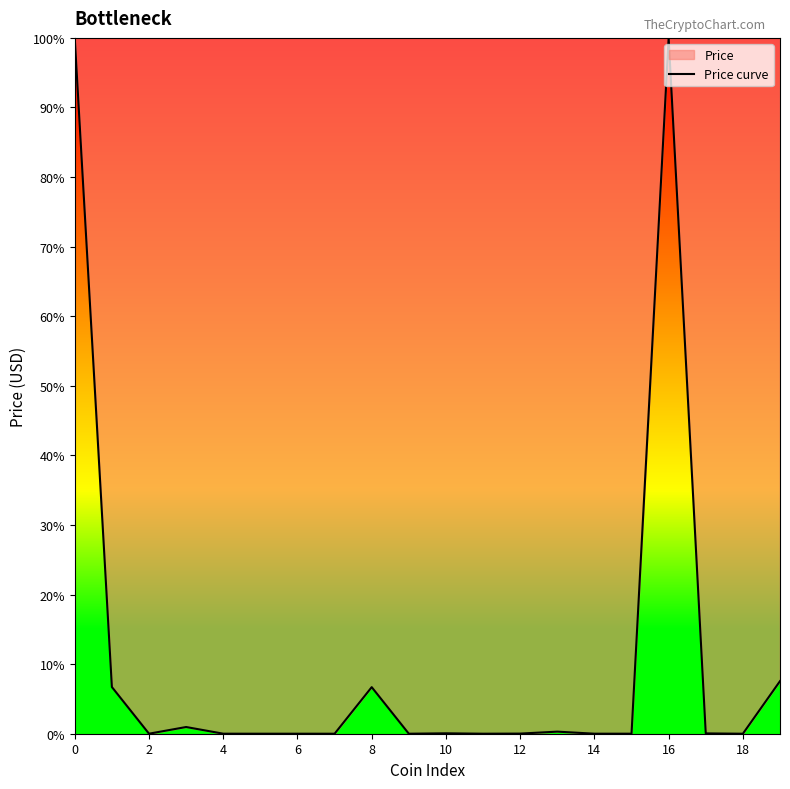

How many points are lower than both their immediate neighbors (excluding endpoints)?

6